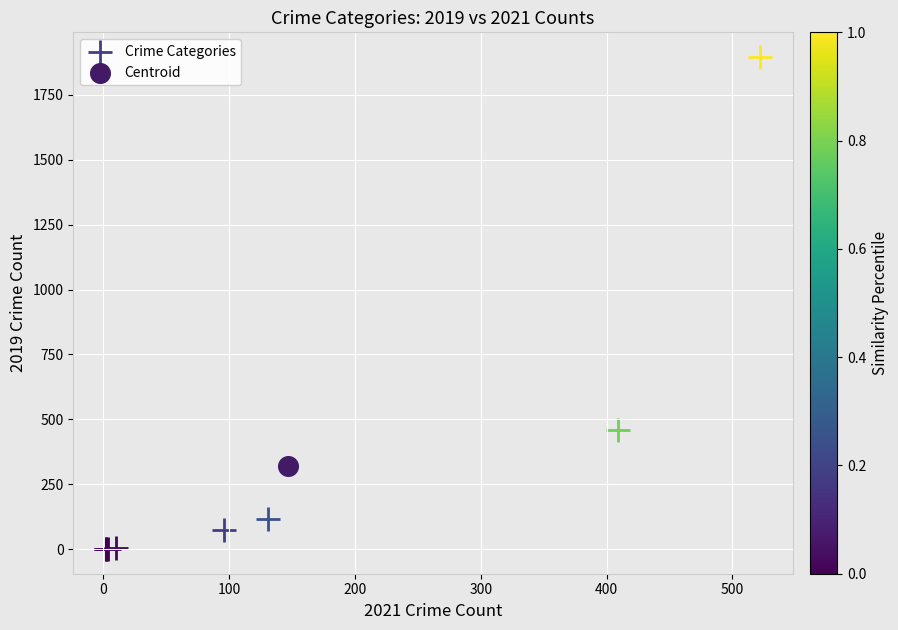

What are all the series names shown in the legend?

Crime Categories, Centroid